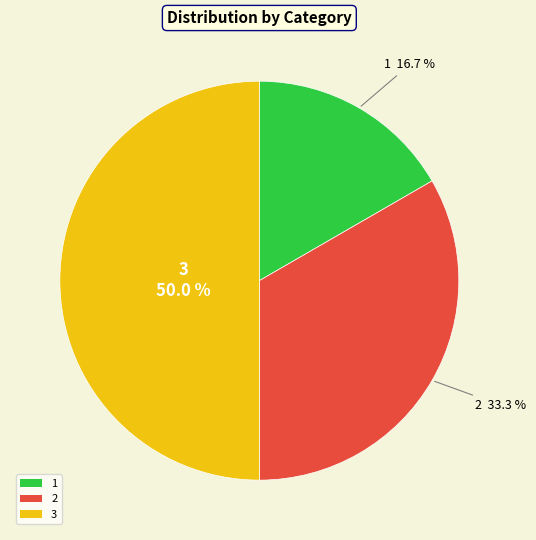

Is it true that 3 is 50% of the pie?

True